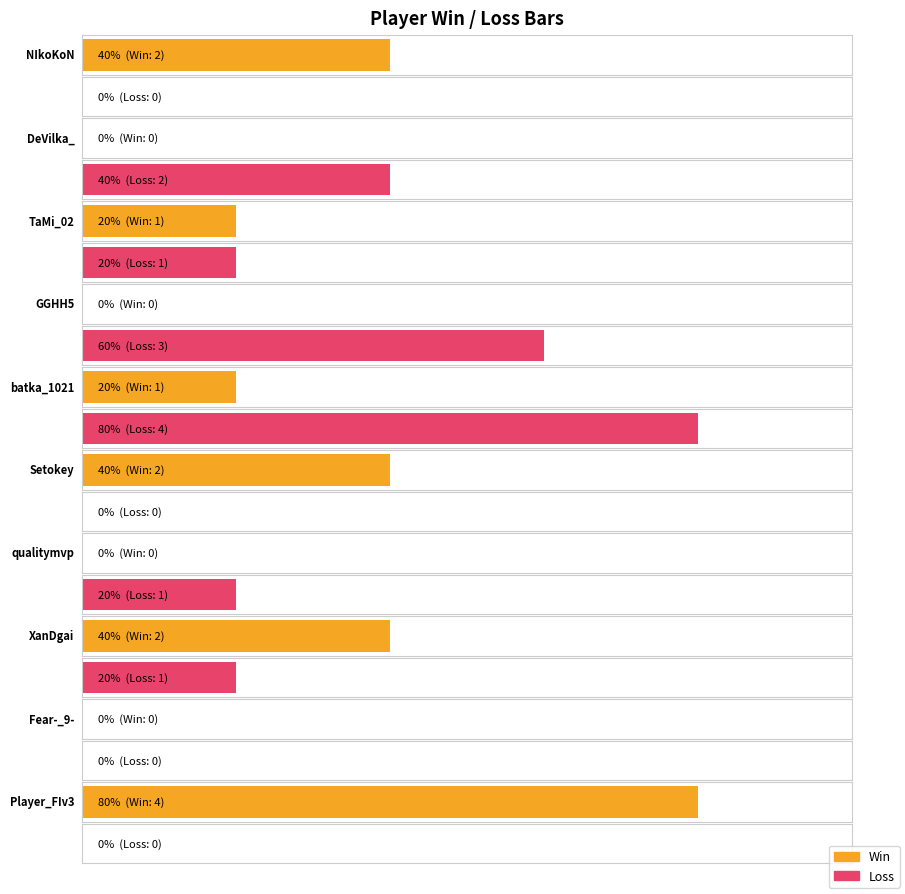

Between GGHH5 and qualitymvp, which is larger?

GGHH5